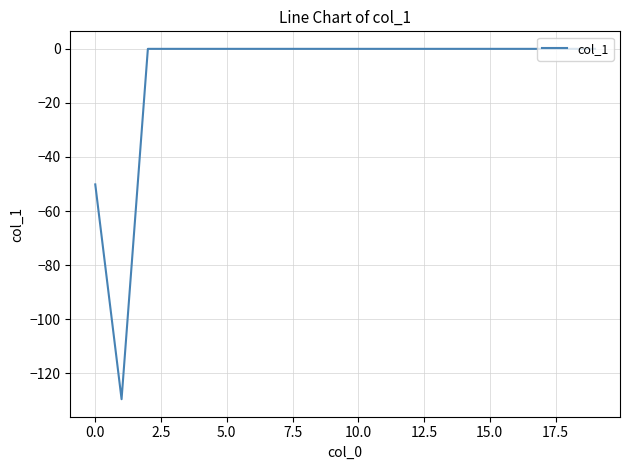

What is the difference between the maximum and minimum values?

129.6